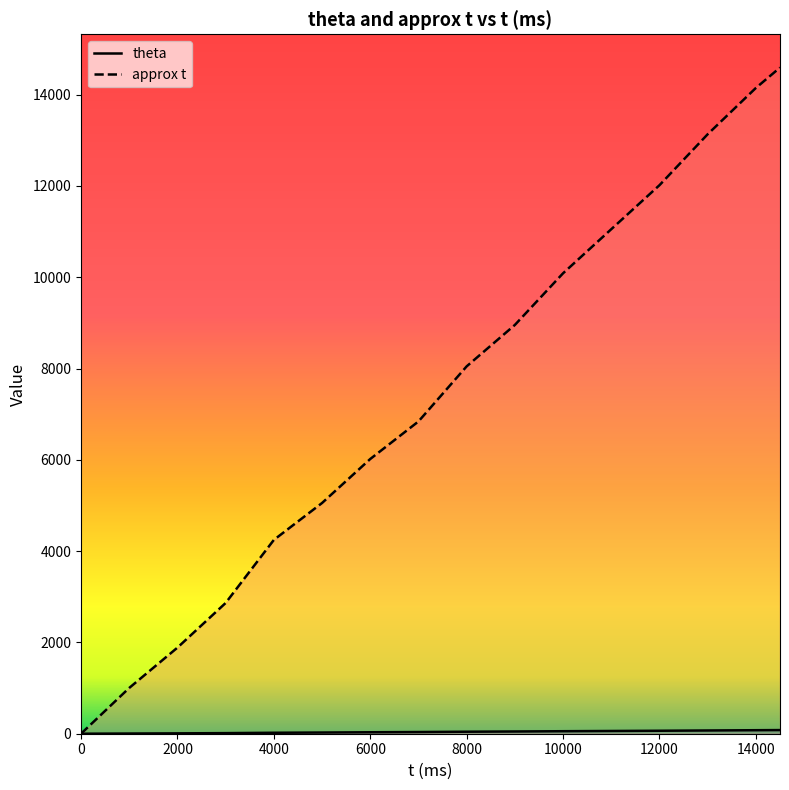

What is the spread (max minus min) of values at 11000?

10991.9